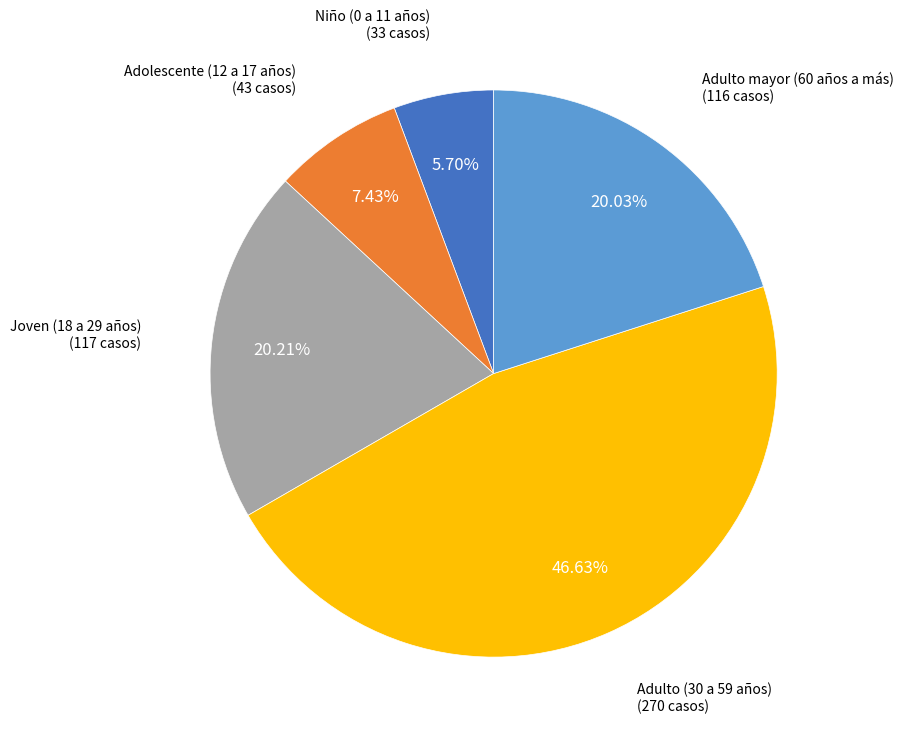

Which slice is the smallest?

Niño (0 a 11 años)